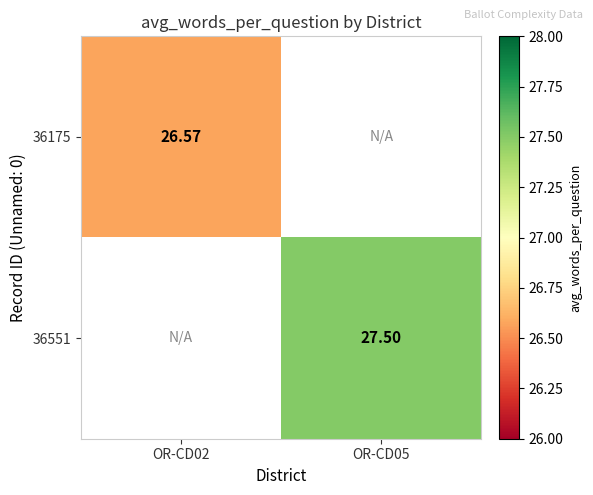

Which series has the largest range (max minus min)?

36175